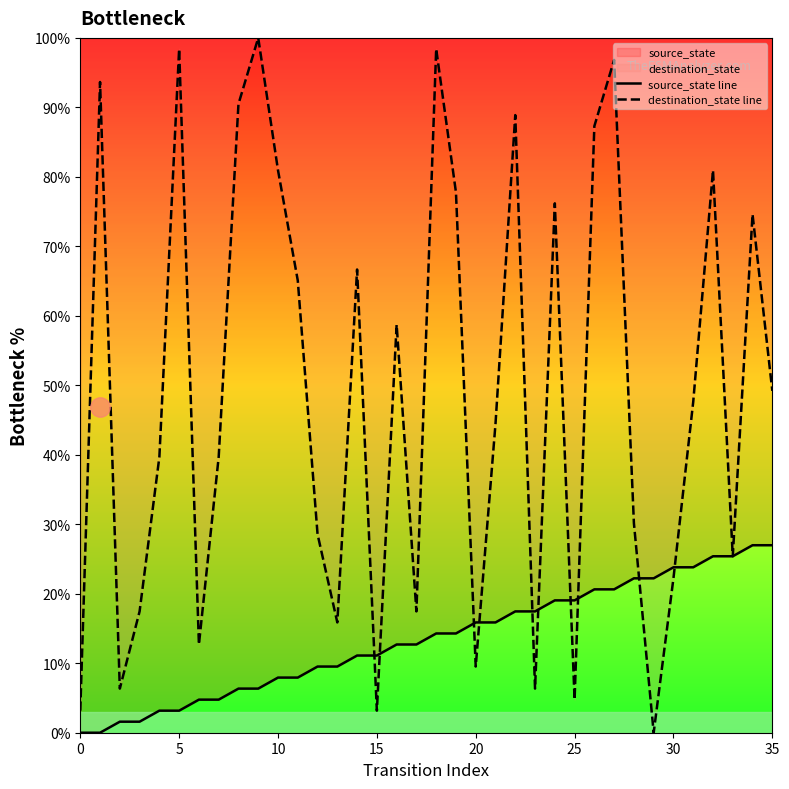

True or false: destination_state line has a value of 67.9 at 35.

False